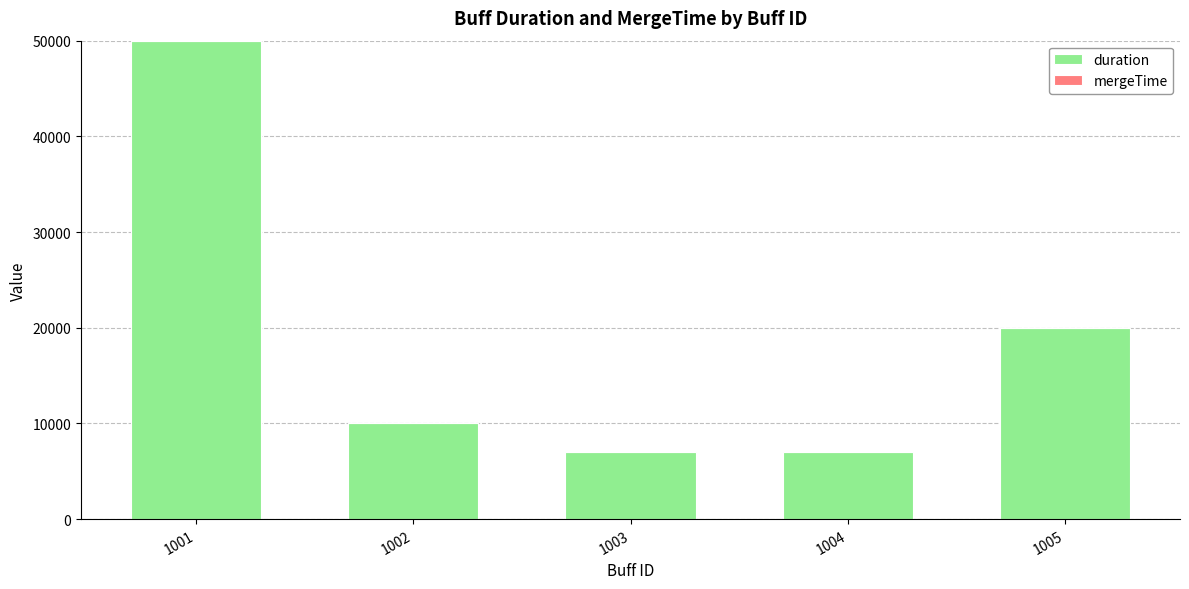

Which category has the highest value in the duration series?

1001